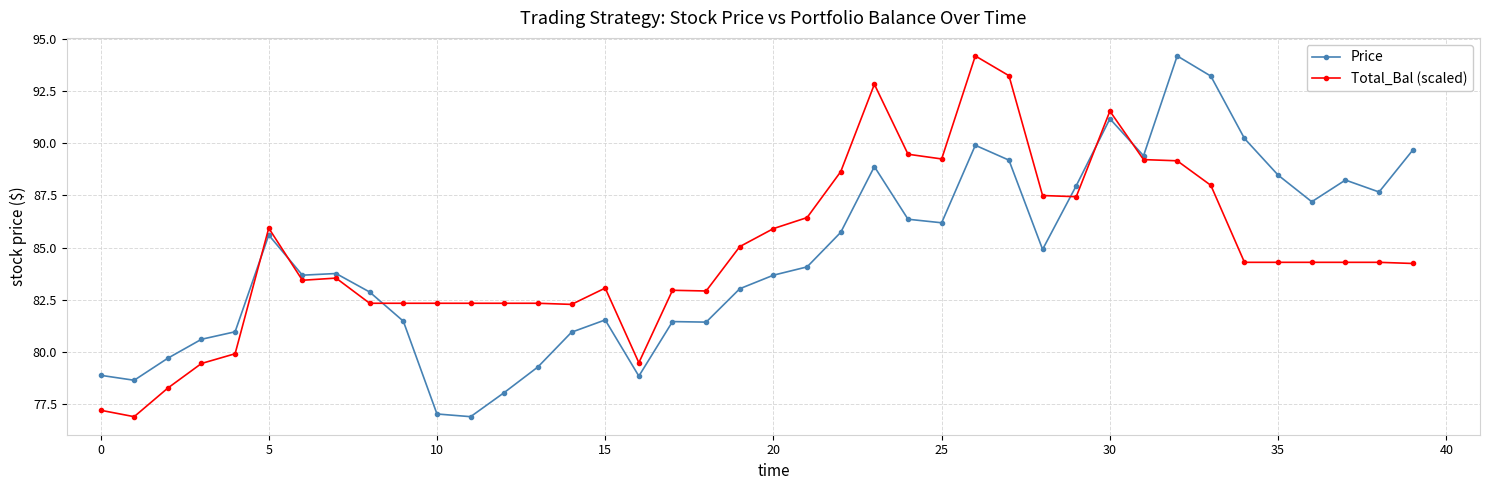

Count the number of data series in this chart.

2